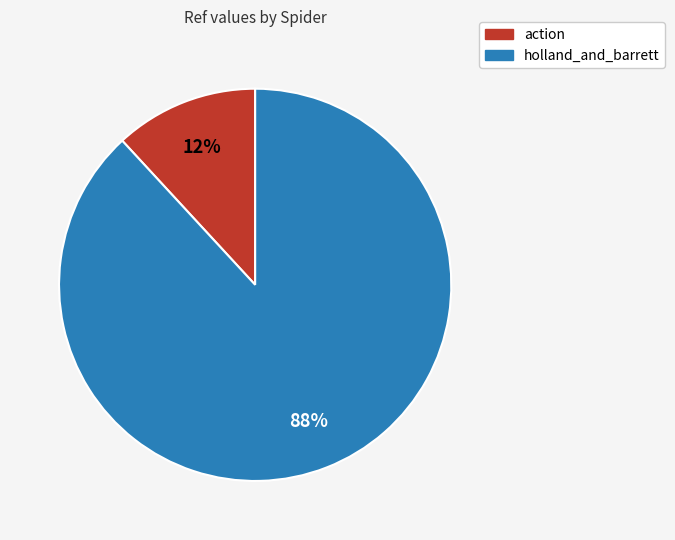

Between action and holland_and_barrett, which is larger?

holland_and_barrett